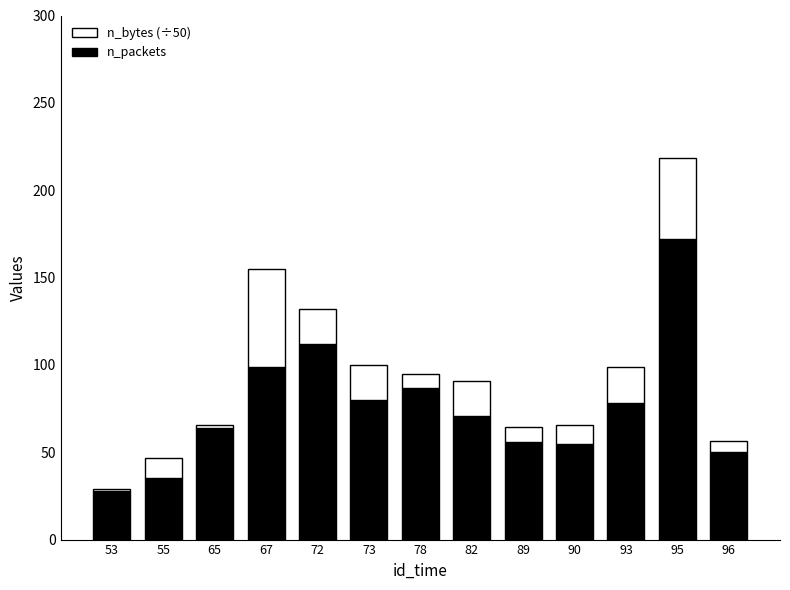

Where is n_packets nearest to the value 100?

67